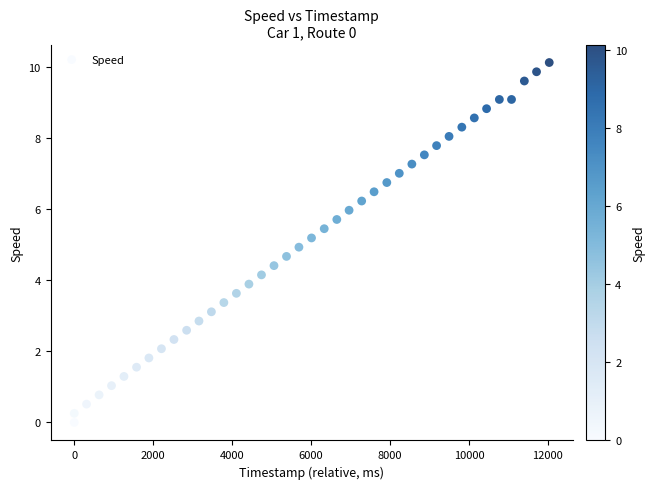

What is the range of X values (max minus min)?

12036.0